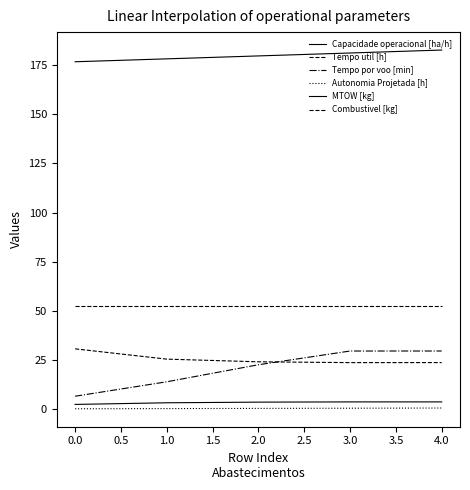

How many lines are shown in the chart?

6